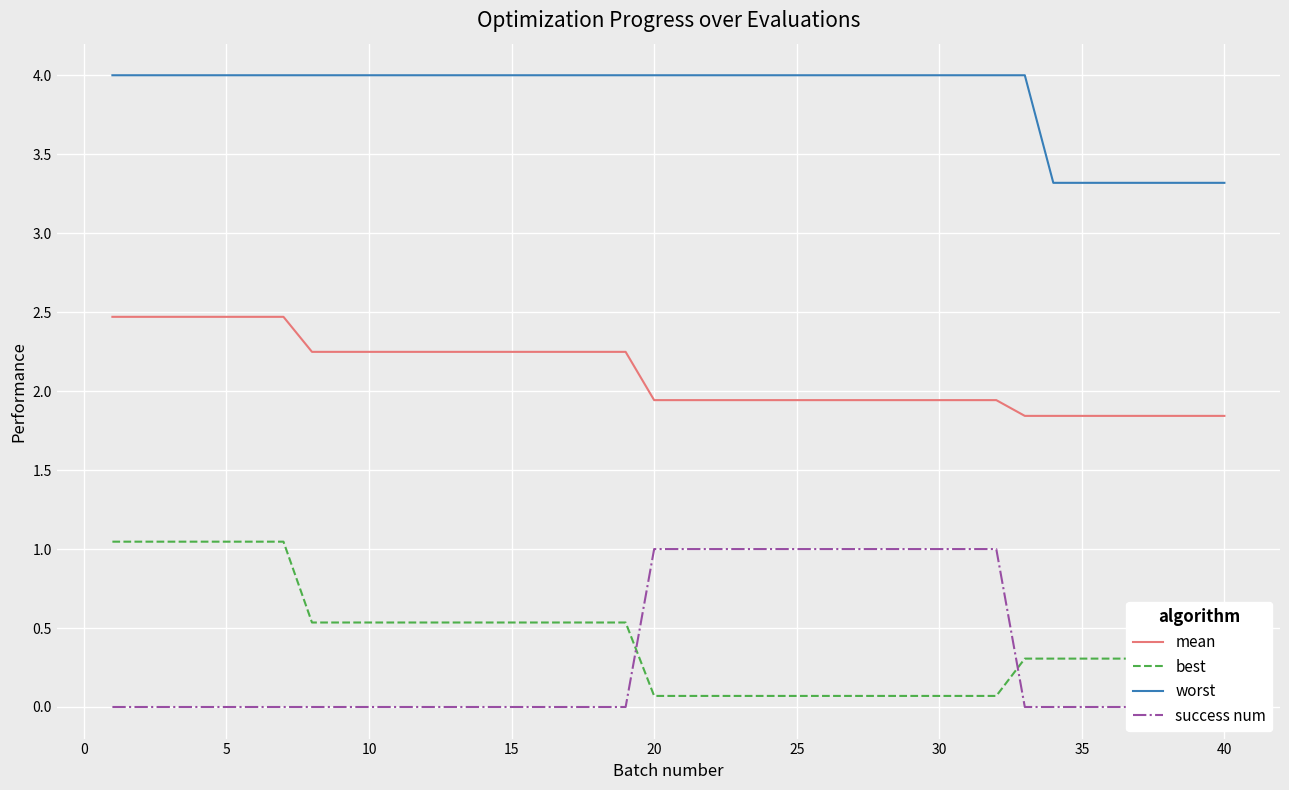

What is the greatest value displayed?

4.0